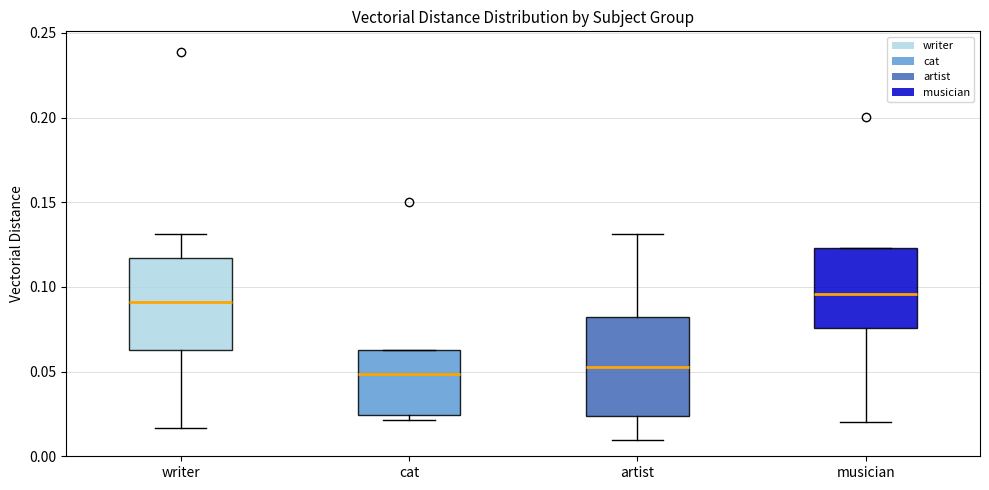

Where does the median line of the box for artist sit on the y-axis? The values are not printed on the chart, so give them approximately, as read against the axis.

0.055